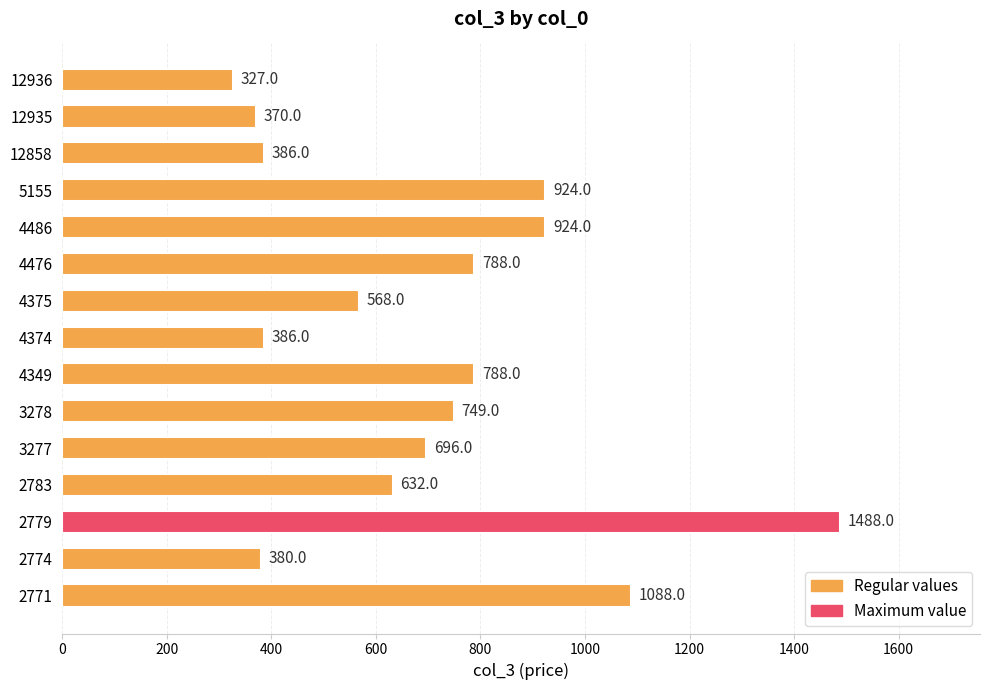

Reading top to bottom, list all the values displayed in this chart.

327	370	386	924	924	788	568	386	788	749	696	632	1488	380	1088